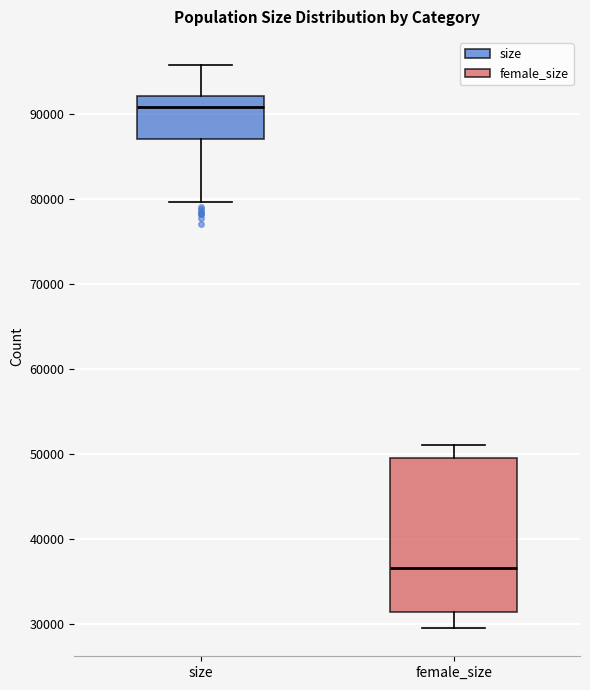

Where is the upper edge of the box for female_size on the y-axis? The values are not printed on the chart, so give them approximately, as read against the axis.

50000